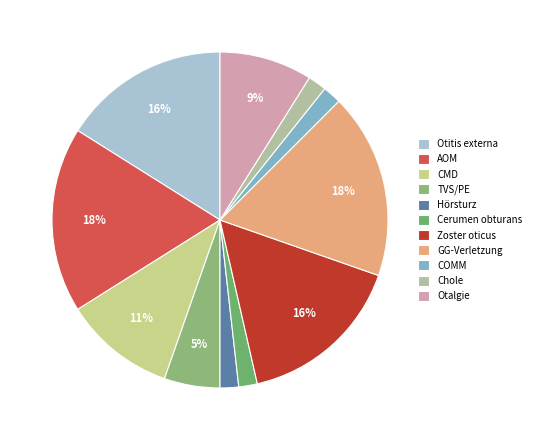

What percentage is the AOM slice, to the nearest percent?

18%